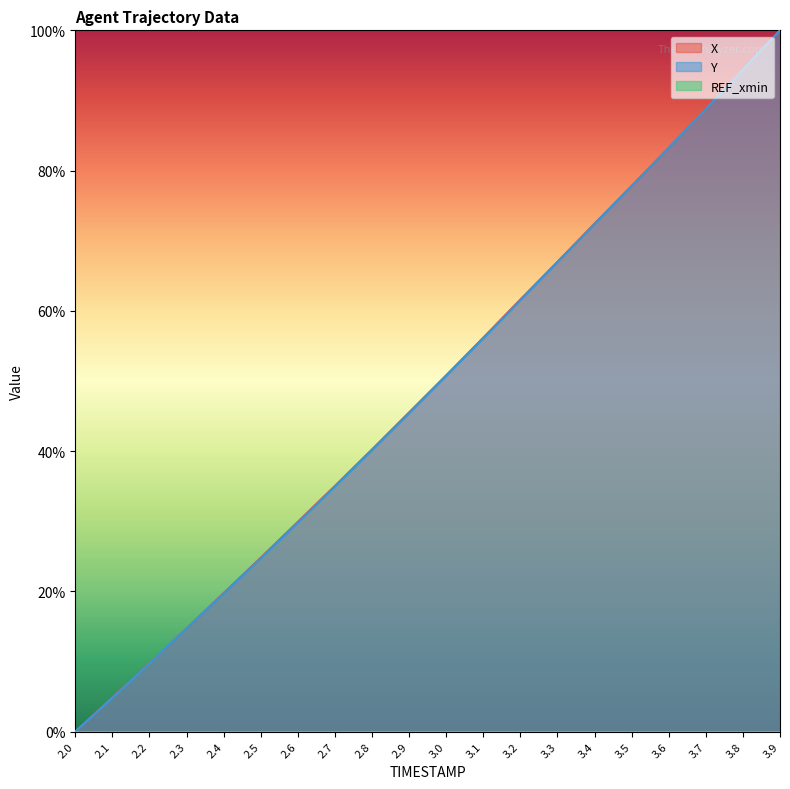

Where is Y nearest to the value 50?

3.0